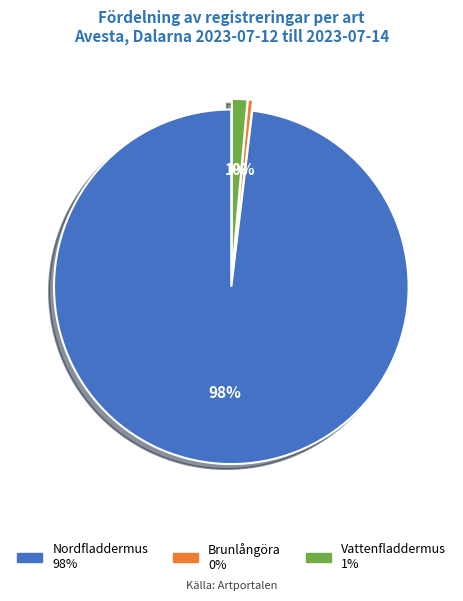

What percentage is the Vattenfladdermus slice, to the nearest percent?

1%